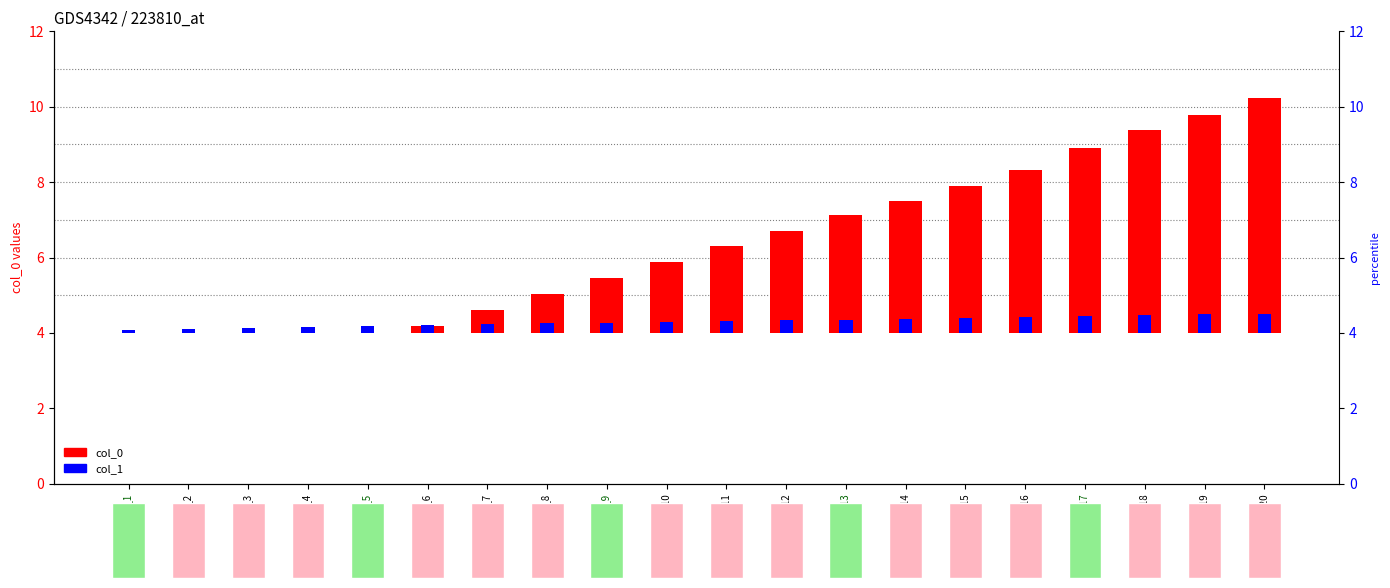

Rank the categories by col_1 value from highest to lowest.

Sample_20, Sample_19, Sample_18, Sample_17, Sample_16, Sample_15, Sample_14, Sample_13, Sample_12, Sample_11, Sample_10, Sample_9, Sample_8, Sample_7, Sample_6, Sample_5, Sample_4, Sample_3, Sample_2, Sample_1